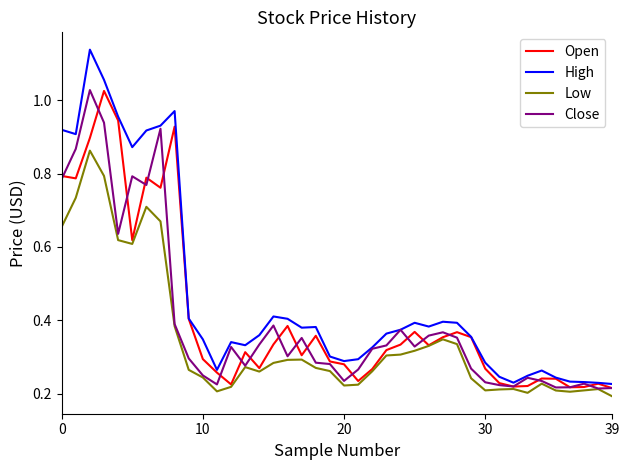

Which series has the widest spread of values?

High